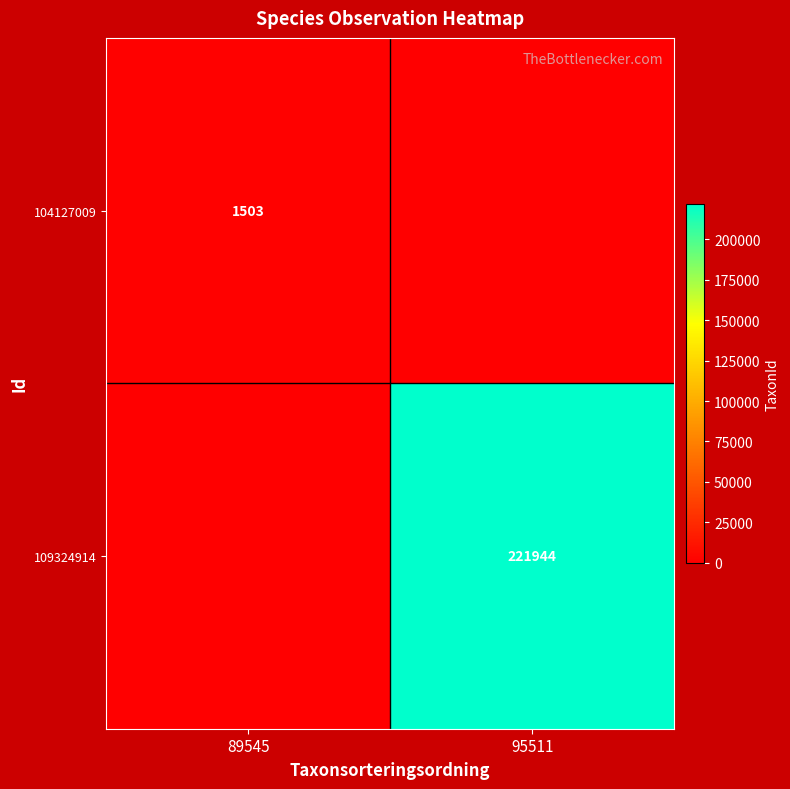

What is the maximum value shown in the chart?

221944